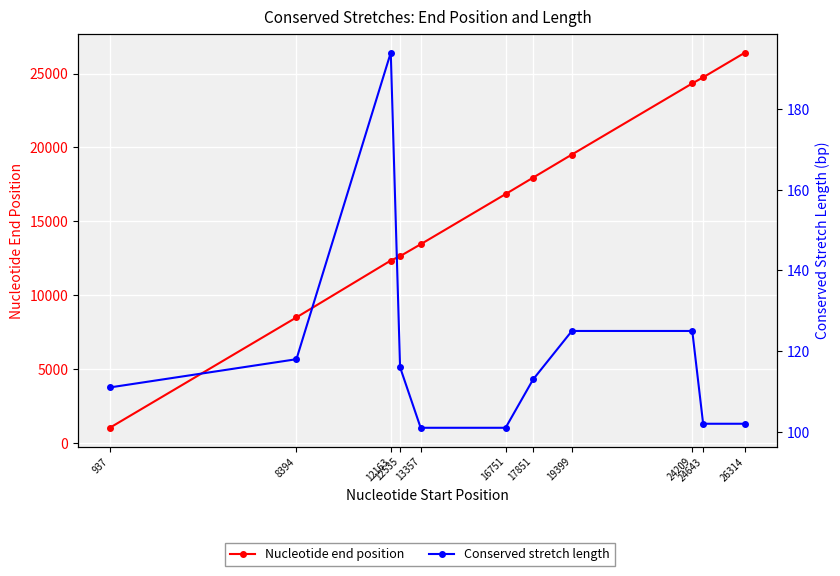

What is the highest value of the Nucleotide end position series?

26415